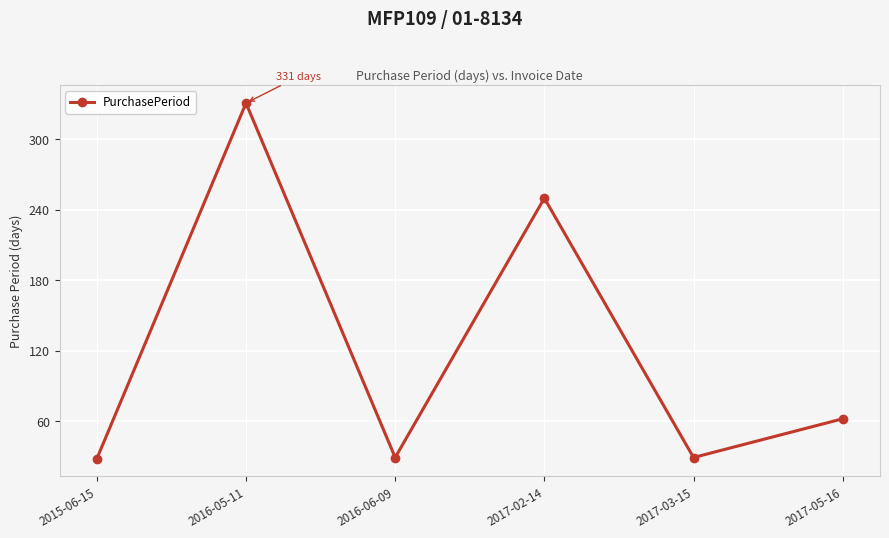

What is the label of the 3rd point from the left?

2016-06-09